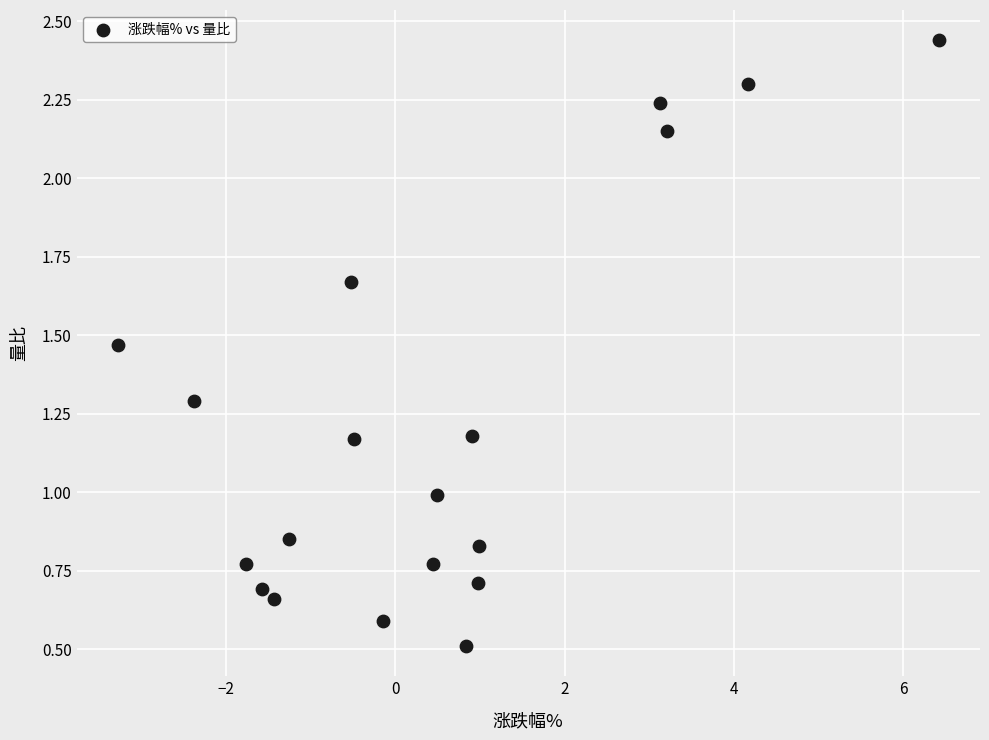

What is the range of X values (max minus min)?

9.7